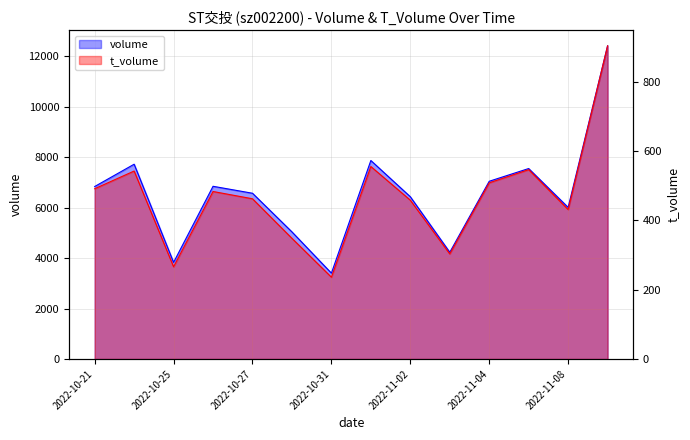

True or false: volume and t_volume intersect in this chart.

False